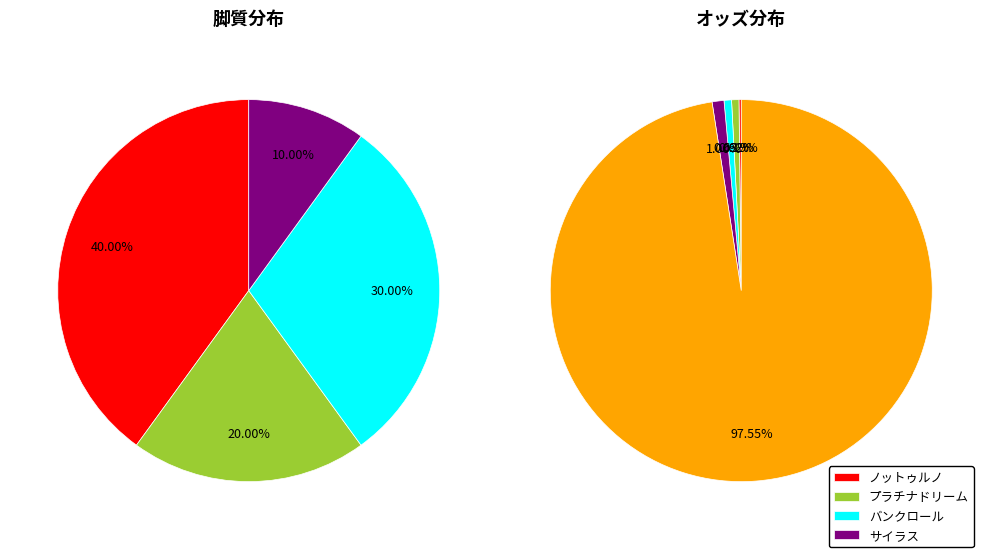

True or false: 1 accounts for 1% of the total.

False